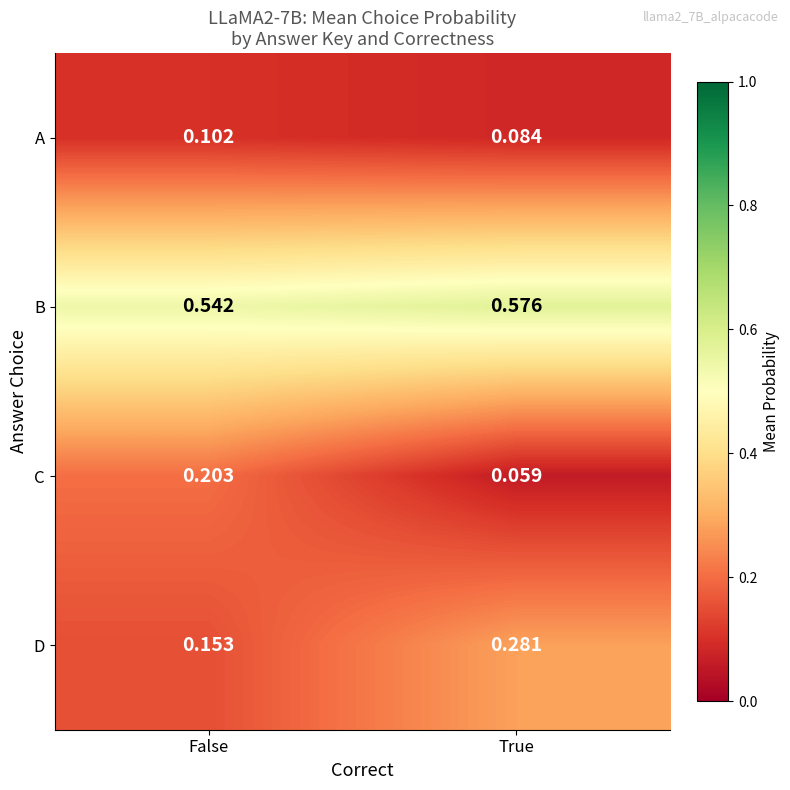

Is the value of D at True greater than the value of C at True?

Yes